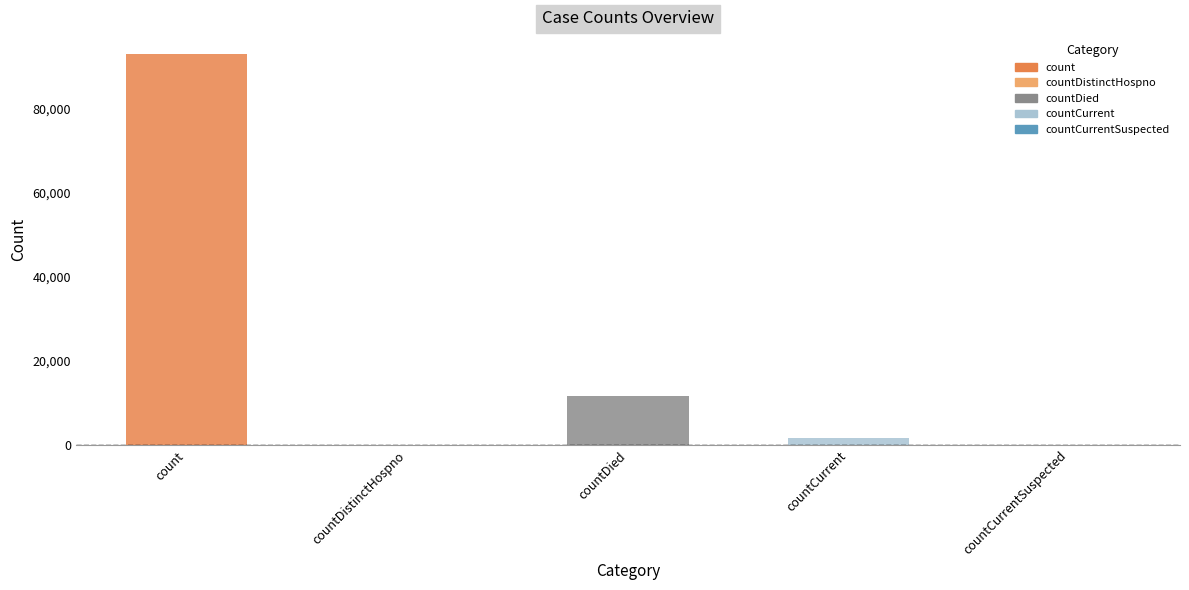

Where is the data nearest to the value 46574?

countDied